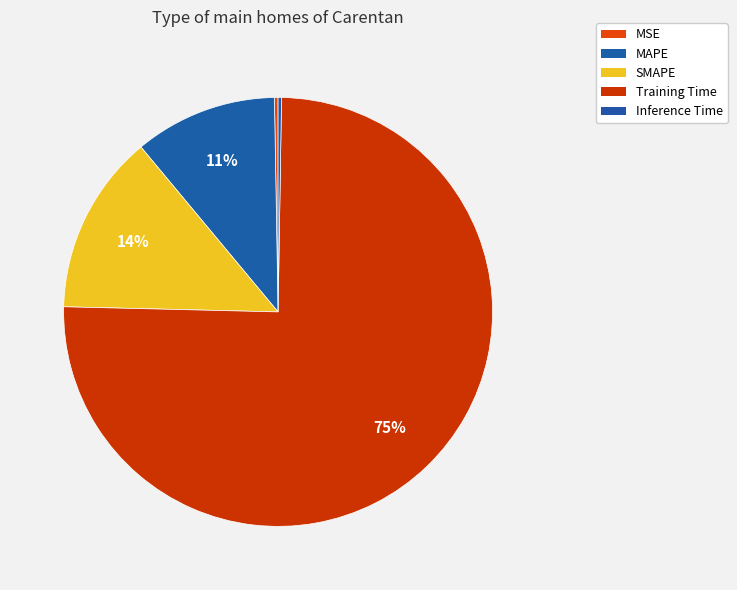

How many segments does this pie chart have?

5